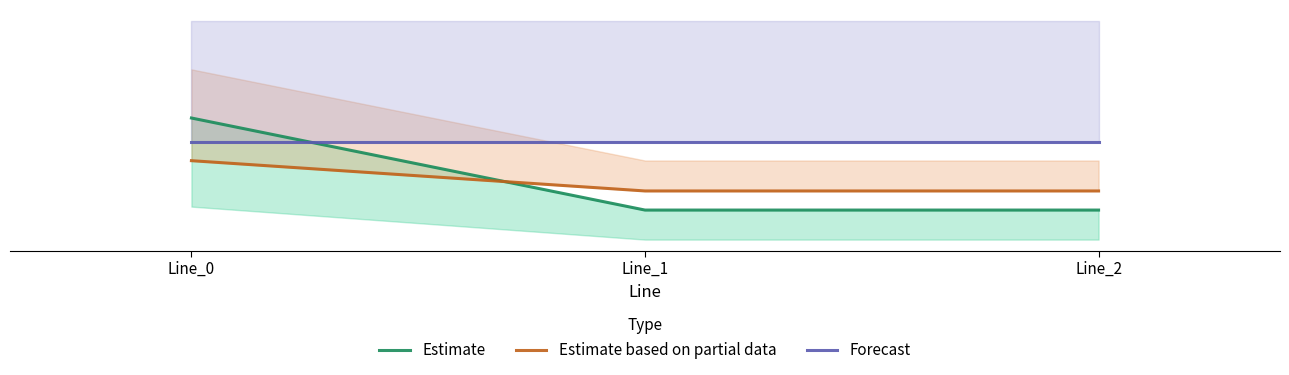

Which series has the largest range (max minus min)?

Estimate